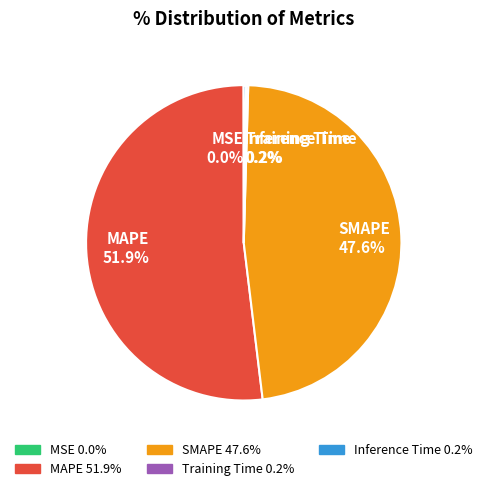

Does MAPE 51.9% account for over 50% of the chart?

Yes